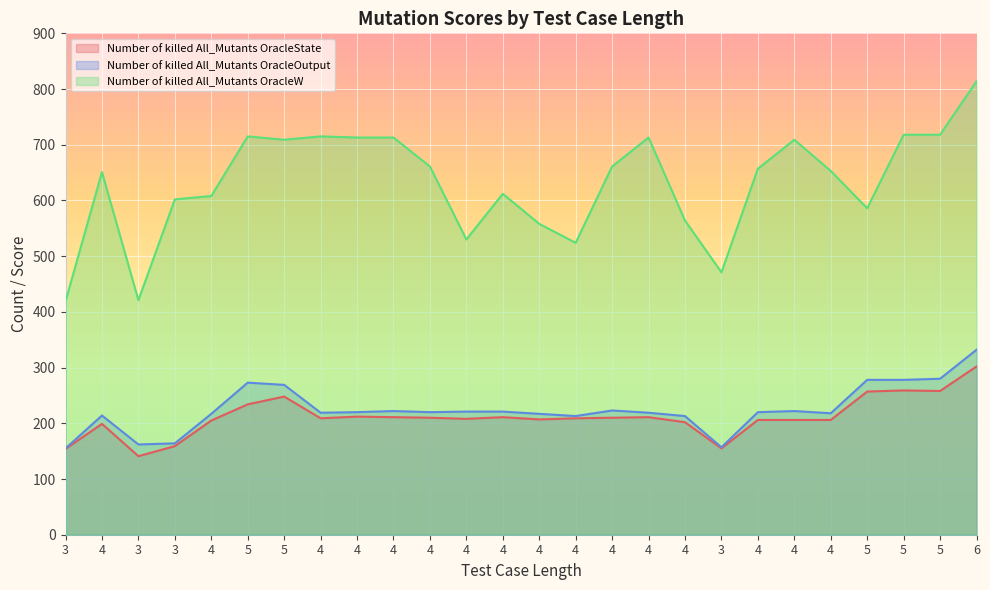

What is the total value across all series at 4?

1064